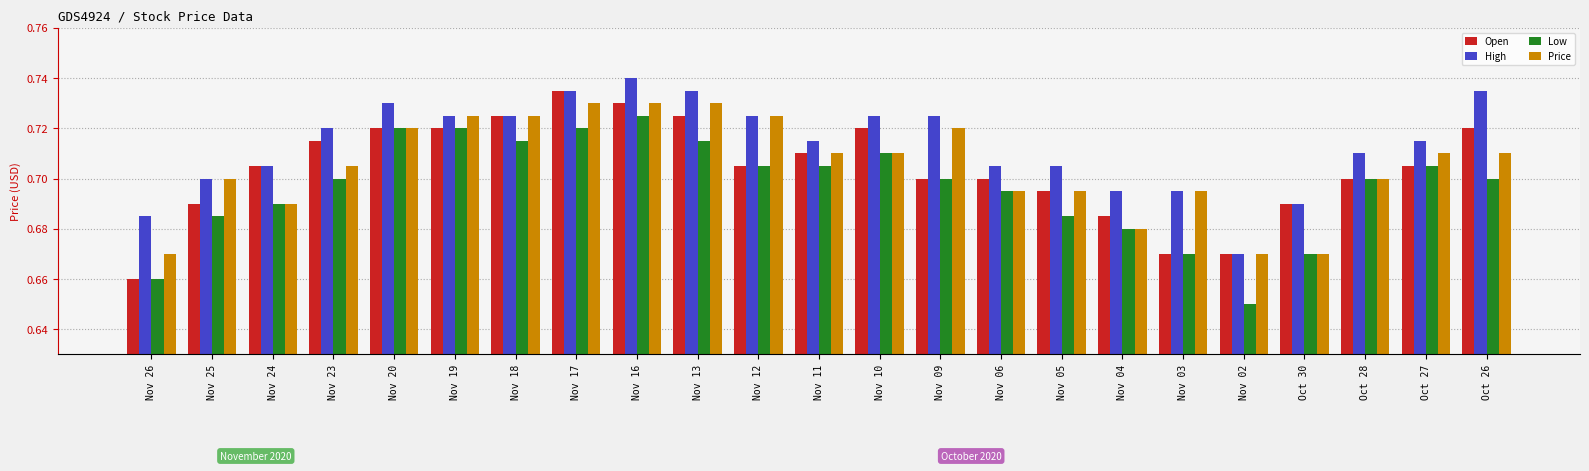

List the series in order of their peak value, lowest first.

Low, Price, Open, High